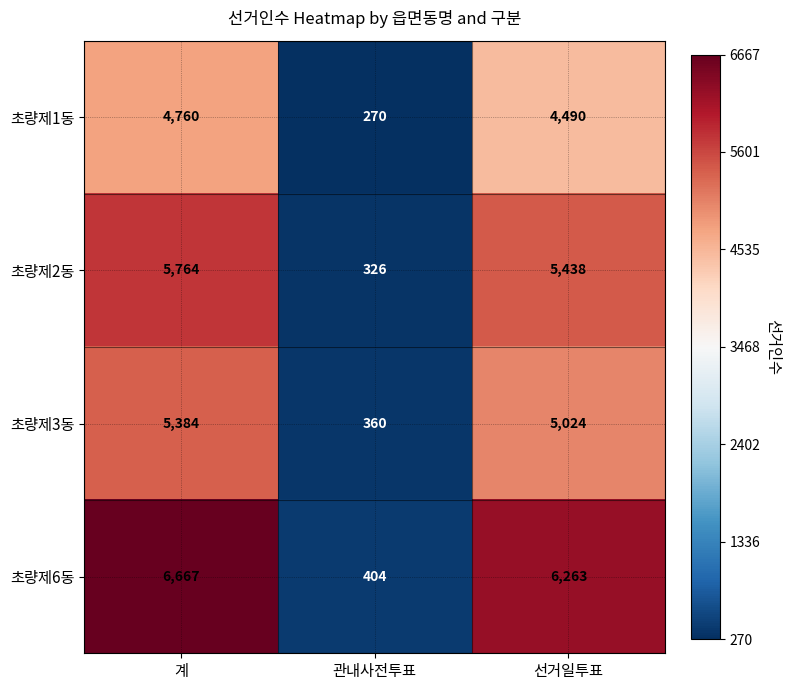

What is the minimum value for 초량제1동?

270